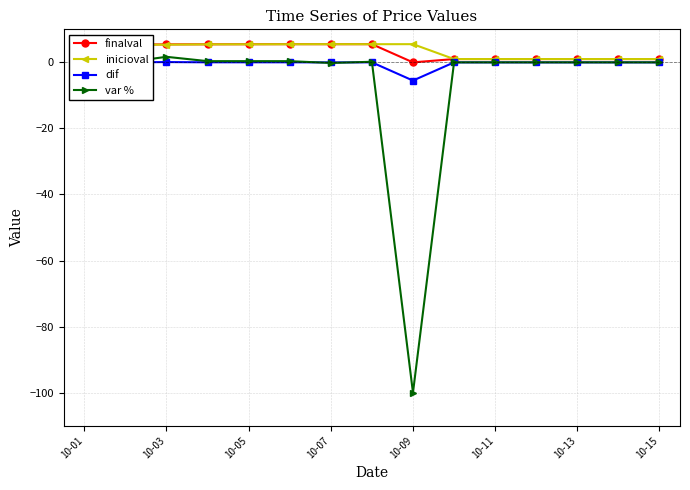

What is the value of the inicioval point at the 4th from the left?

5.5